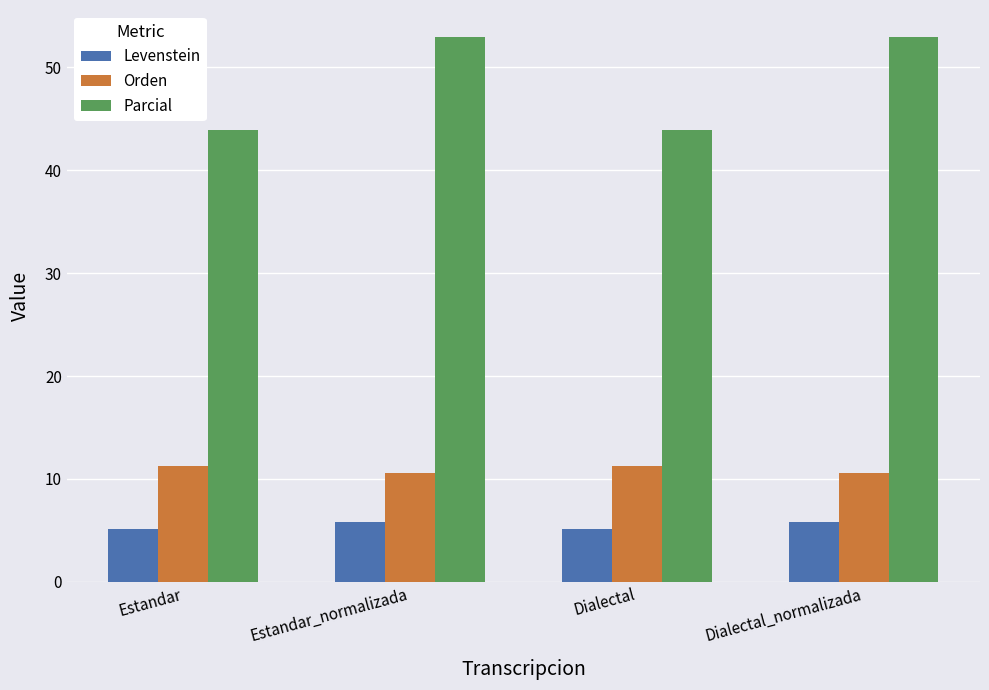

How many data points in Orden are above 11?

2